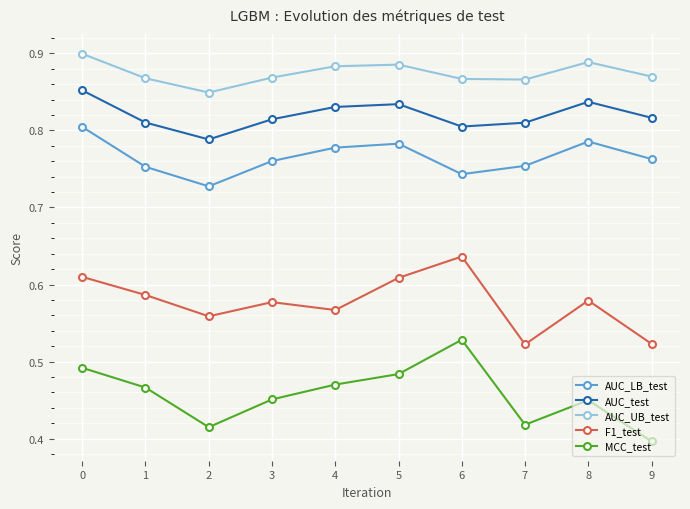

Which series changed the most between 2 and 3?

MCC_test